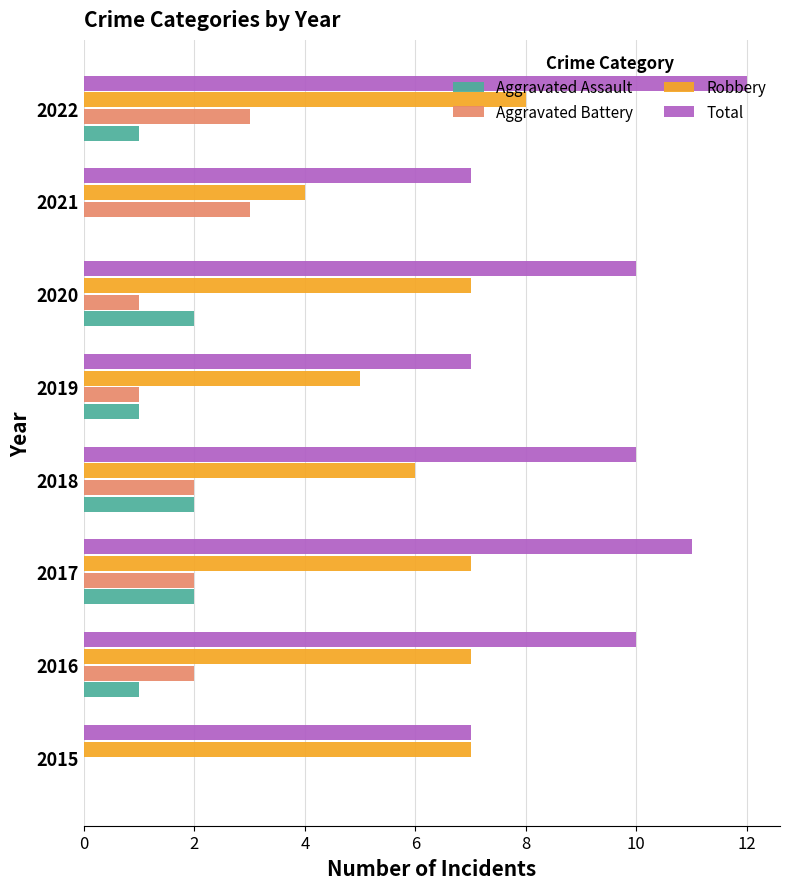

Which series has the largest total across all categories?

Total